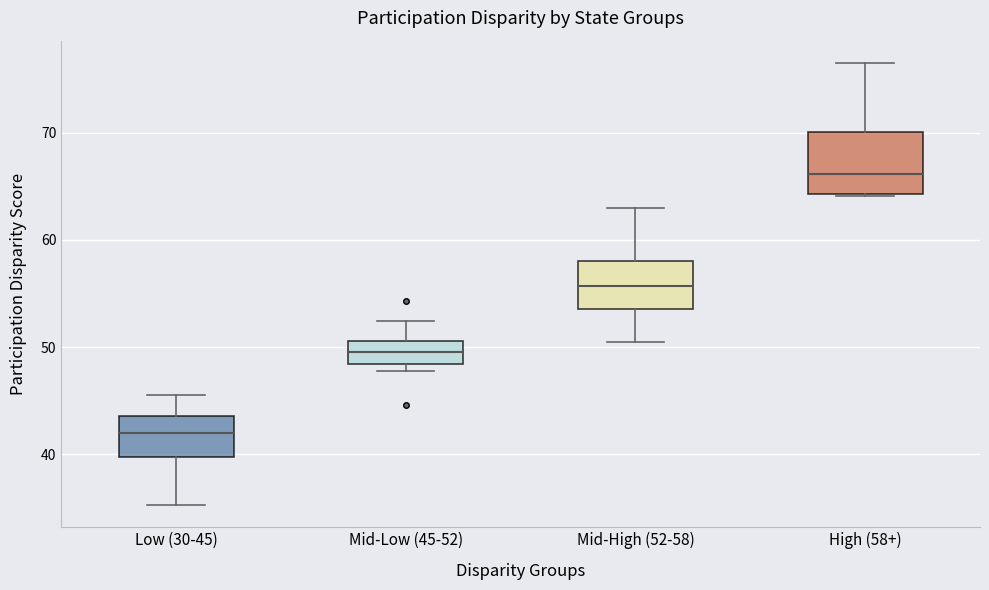

Reading left to right, transcribe this box plot: for each box, give where its median line is, the range the box spans, and where its two whiskers end, as read against the y-axis. The values are not printed on the chart, so give them approximately, as read against the axis.

Low (30-45): median 42, box 40 to 44, whiskers 35 to 46
Mid-Low (45-52): median 50, box 48 to 51, whiskers 48 (just below the box's lower edge) to 52
Mid-High (52-58): median 56, box 54 to 58, whiskers 50 to 63
High (58+): median 66, box 64 to 70, whiskers 64 to 77